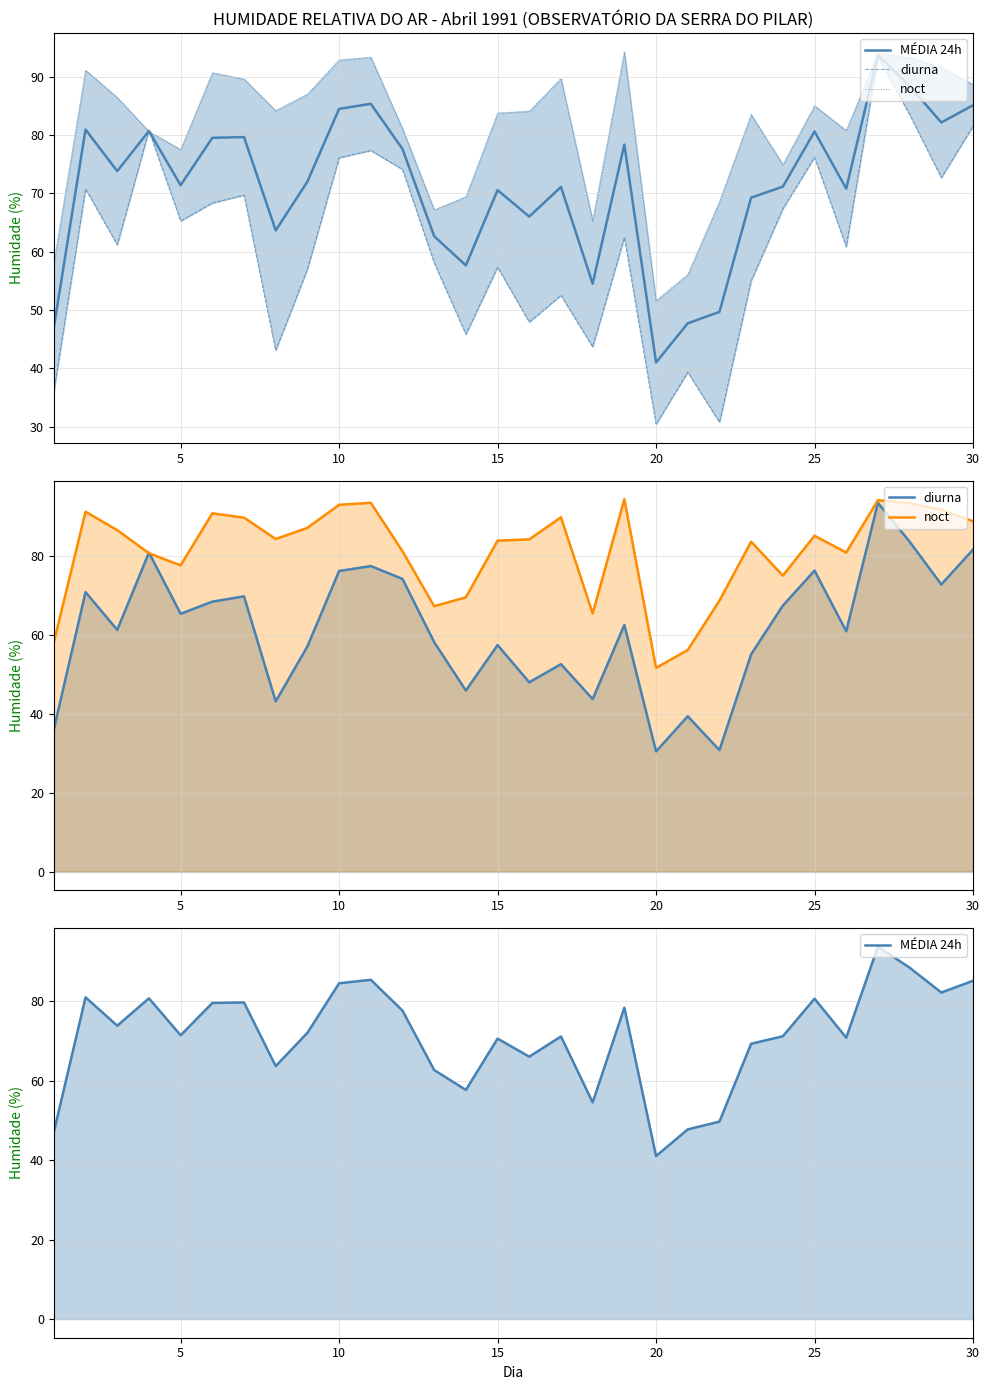

How many data points in noct are less than 84?

14